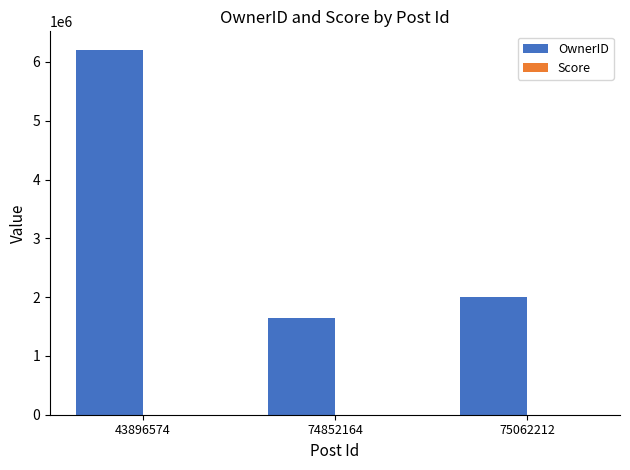

The value at 74852164 is 617255. True or false?

False